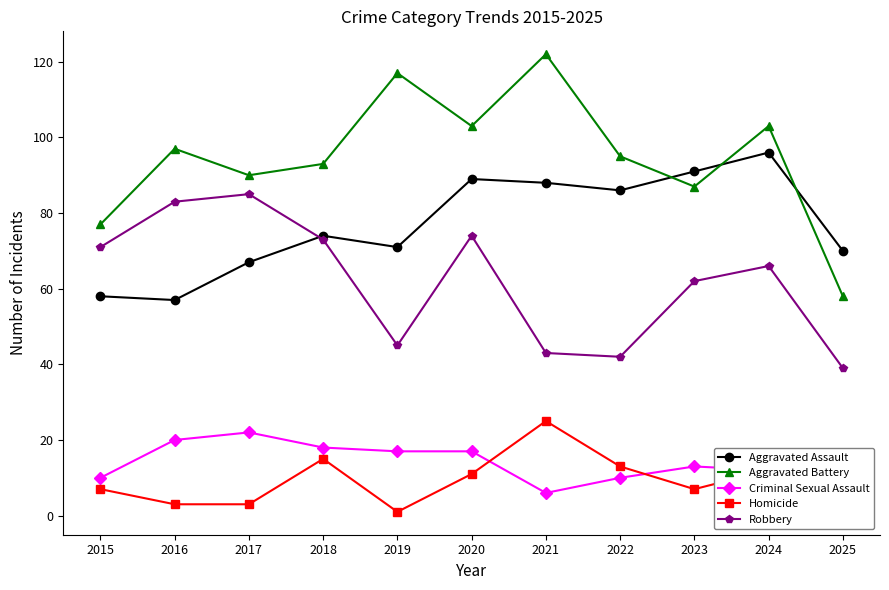

What is the difference between the maximum and minimum values in the Aggravated Assault series?

39